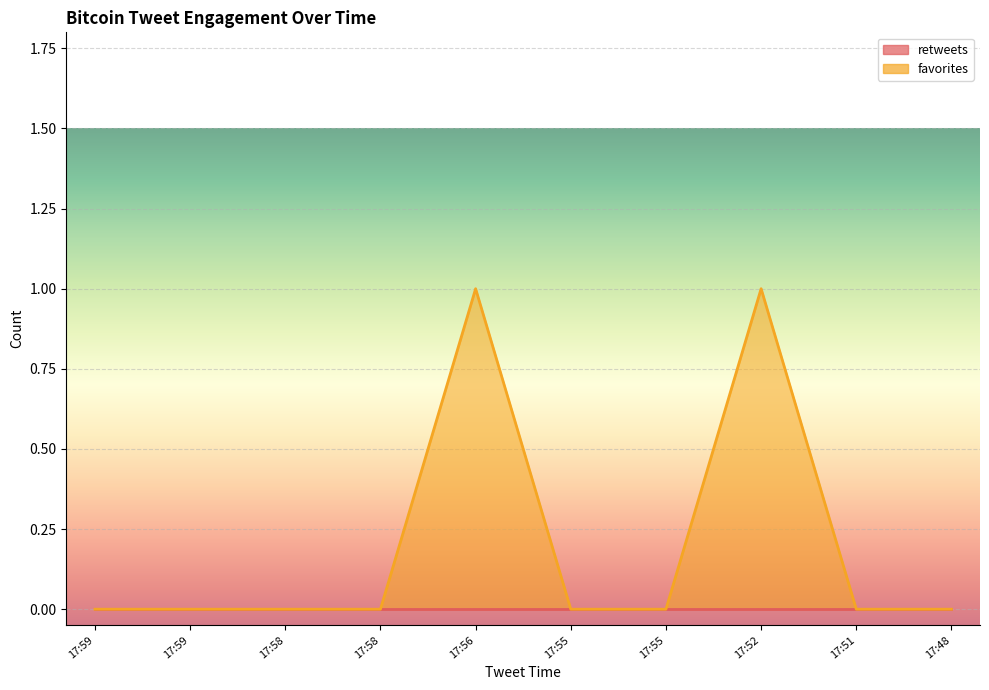

Where is the first local maximum?

17:56